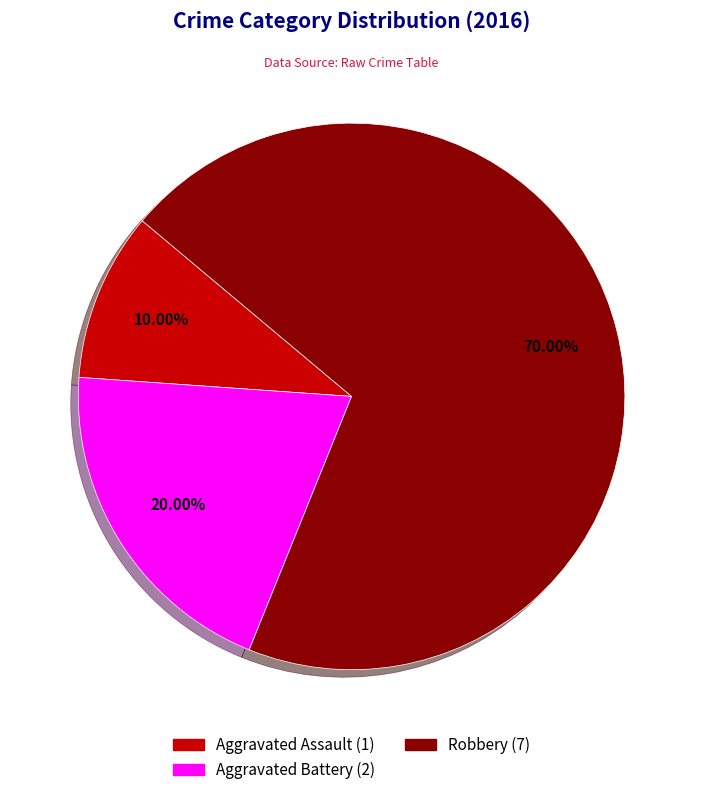

What portion of the pie excludes Aggravated Assault?

90.0%